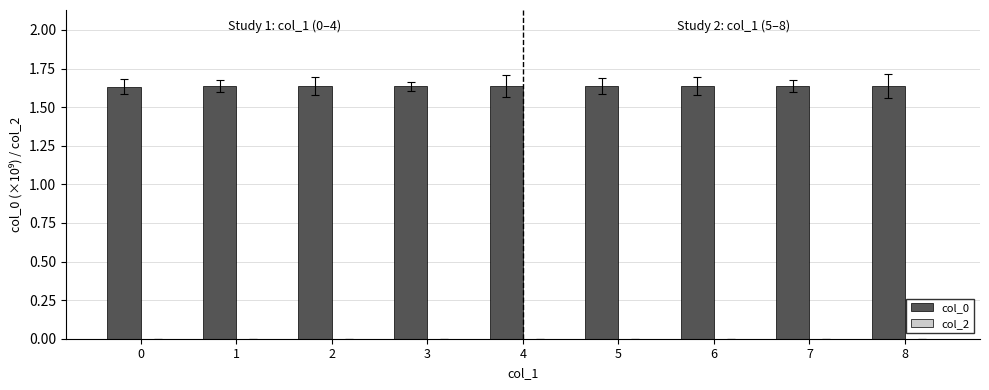

What is the sum of all values?

14.7